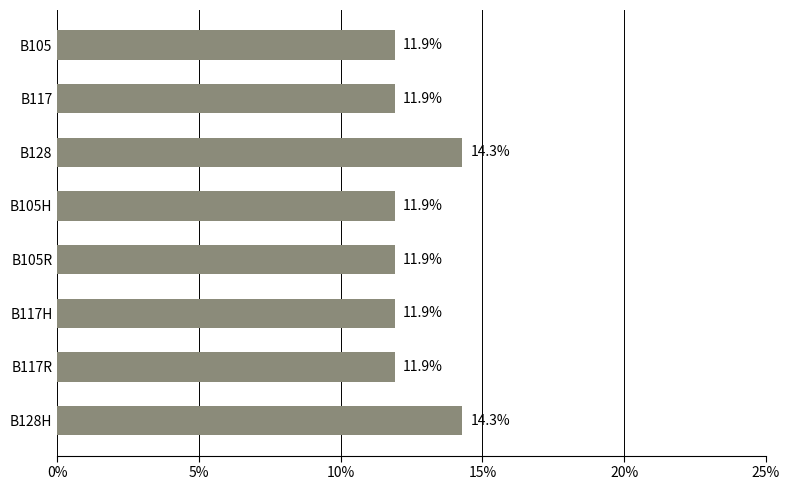

How many values are between 11 and 14?

6